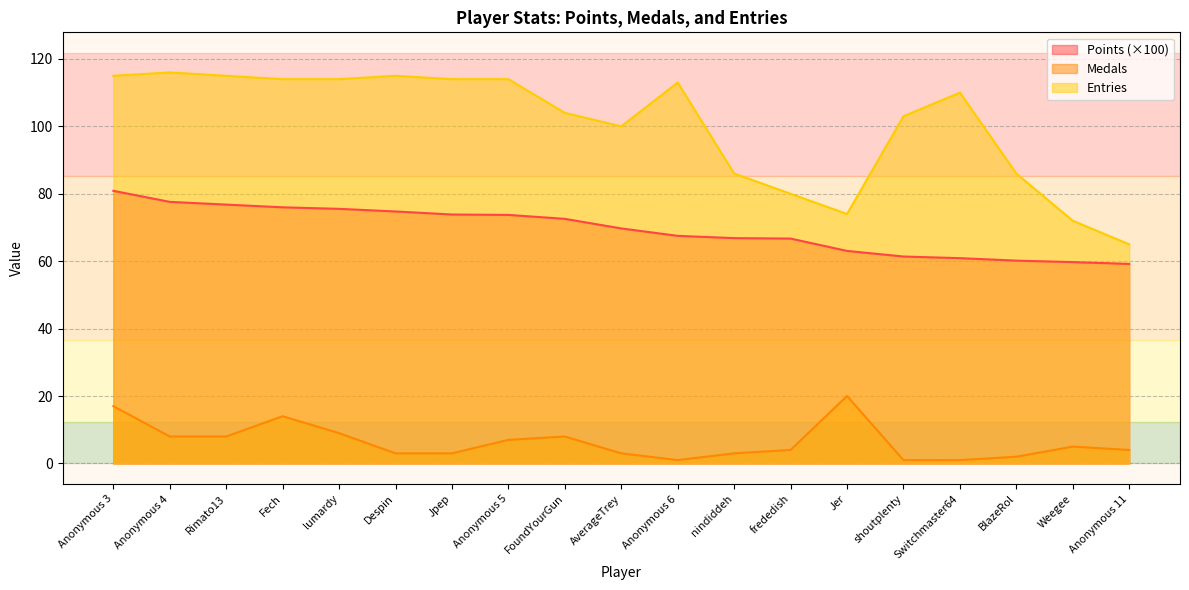

True or false: Medals has a value of 9.0 at lumardy.

True